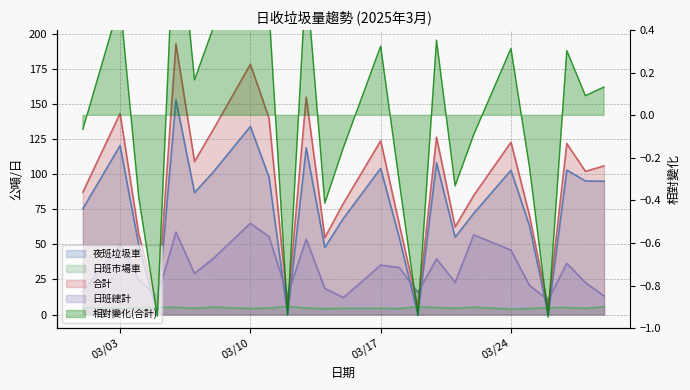

Between 2025-03-18 and 2025-03-05, which is larger?

2025-03-18